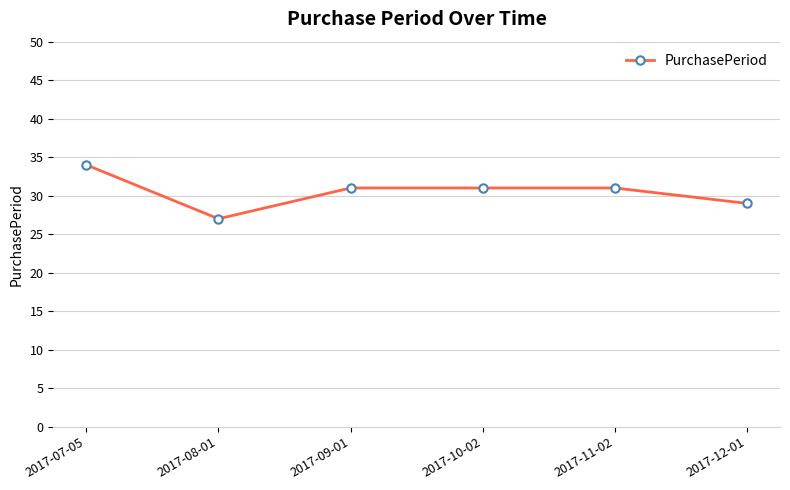

What is the sum of all values?

183